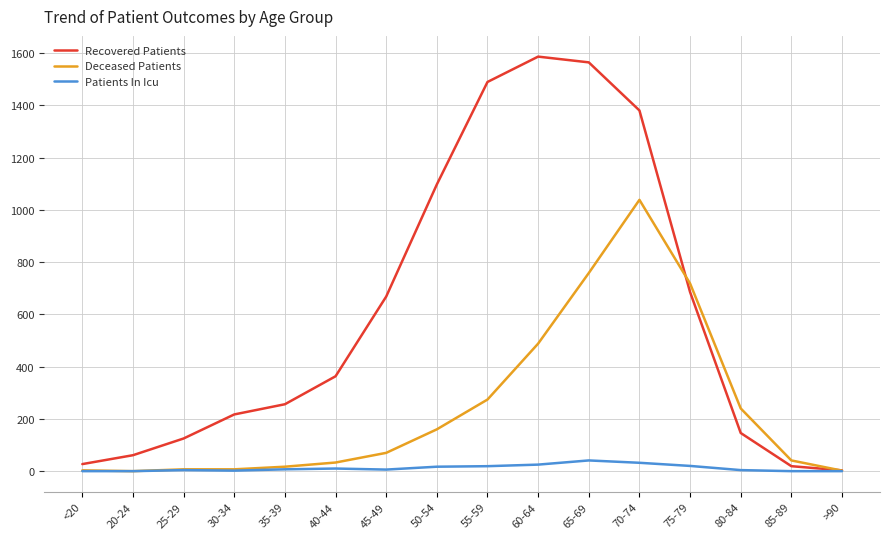

At which label is Deceased Patients closest to 519?

60-64